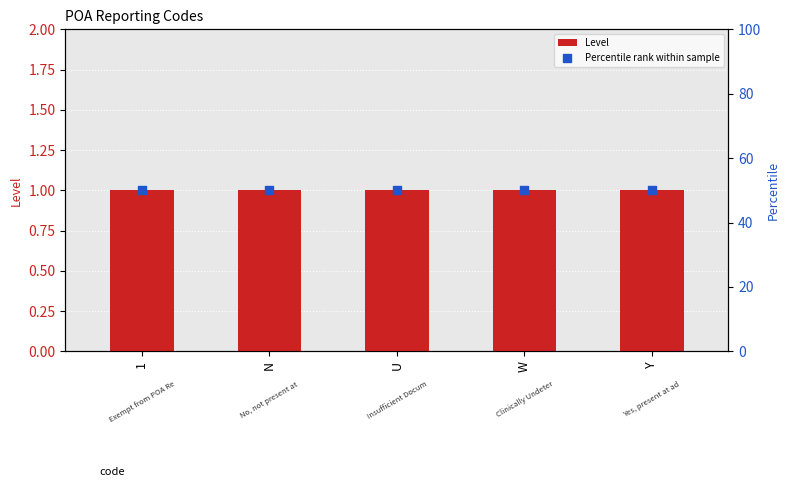

Which series reaches the minimum Y coordinate?

Level